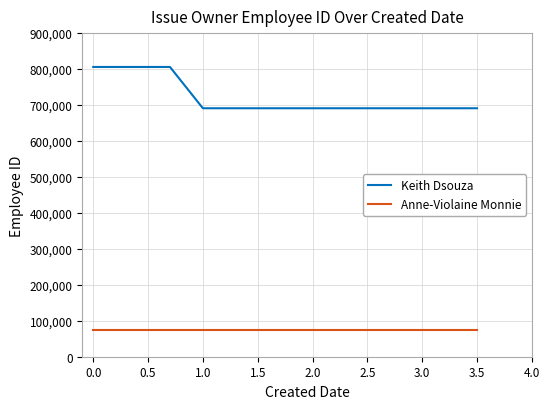

What is the sum of all Anne-Violaine Monnie values?

603720